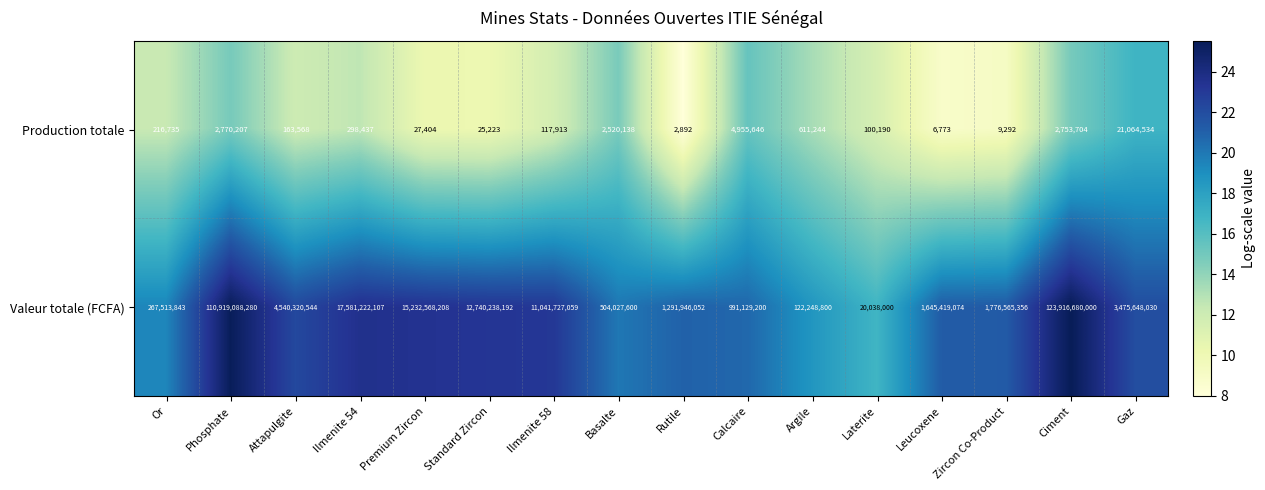

What is the difference between the second highest and minimum values in the Valeur totale (FCFA) series?

110899050280